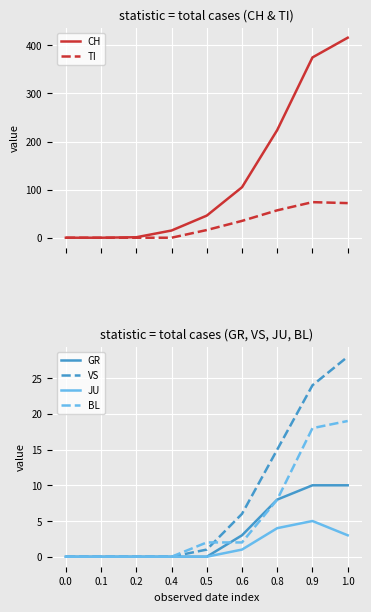

What is the average value of the JU series?

1